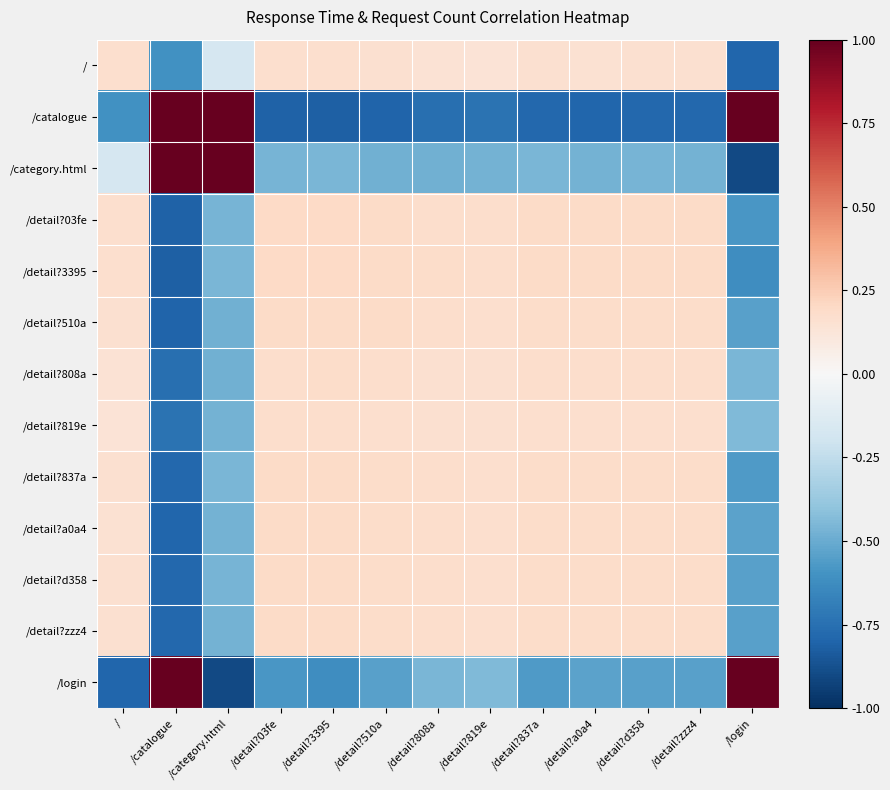

Which series has the largest range (max minus min)?

/category.html